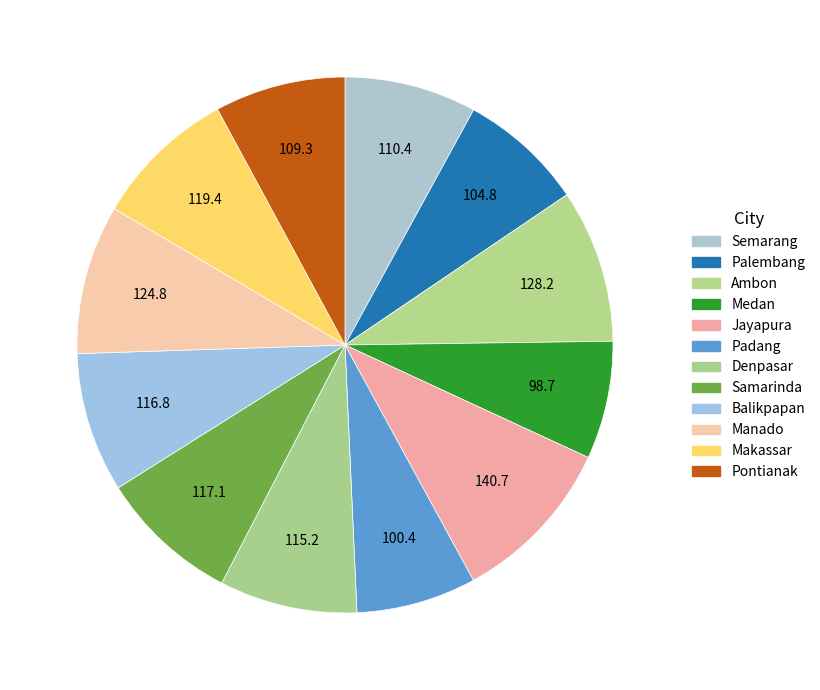

To the nearest percent, what portion does Padang represent?

7%